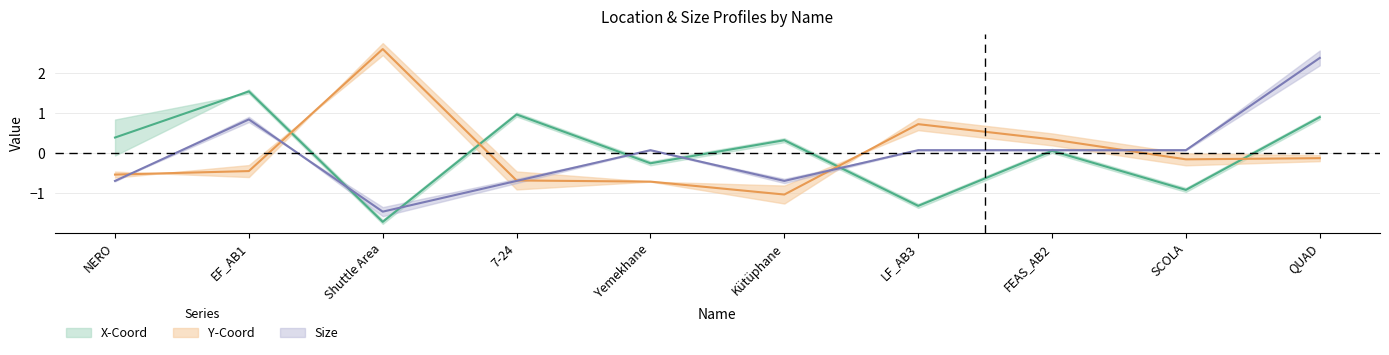

Does the chart have visible grid lines?

Yes